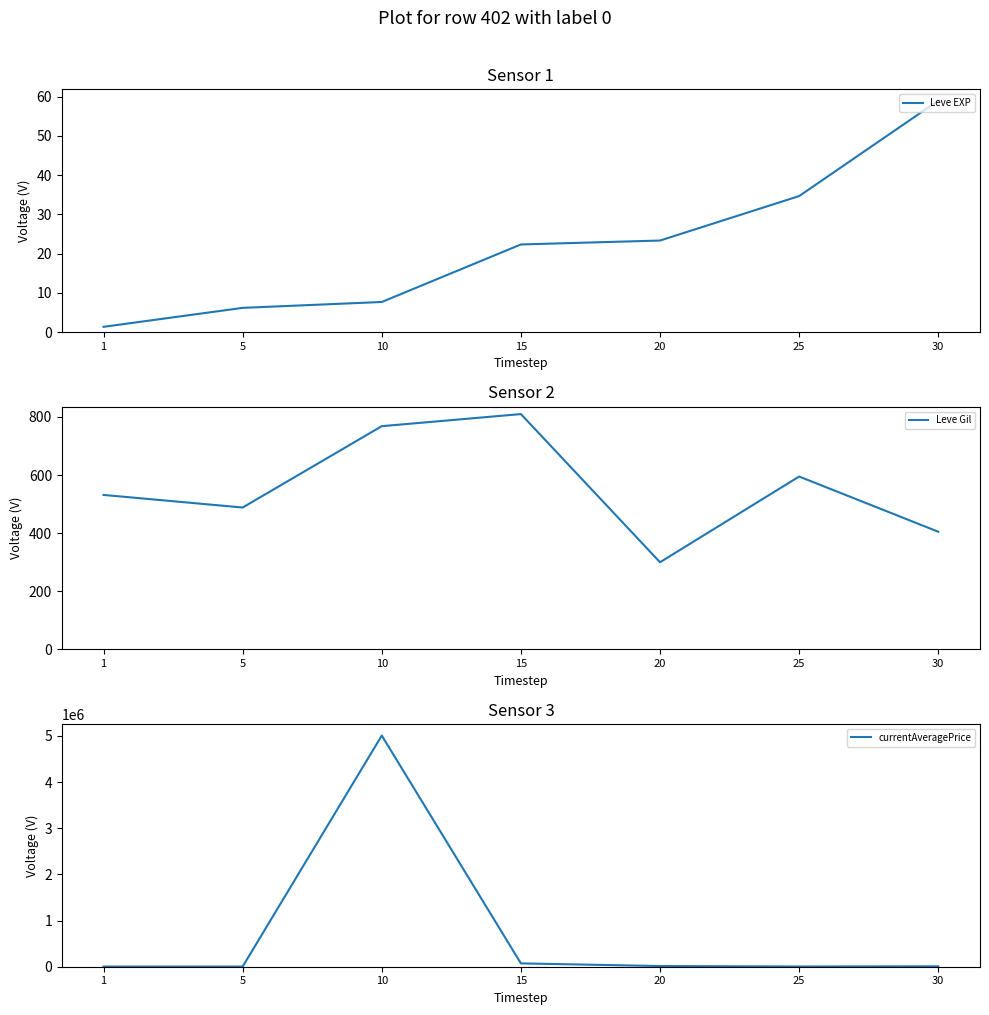

At which category is the sum across all series the highest?

10